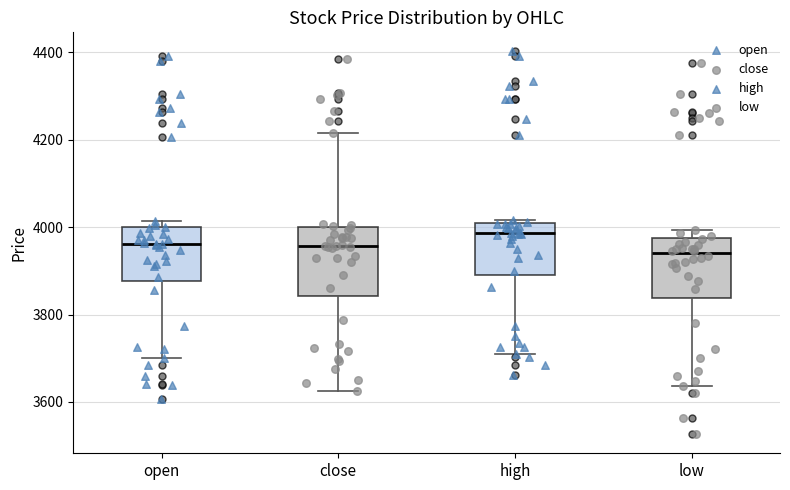

Which box's median line is the highest?

high